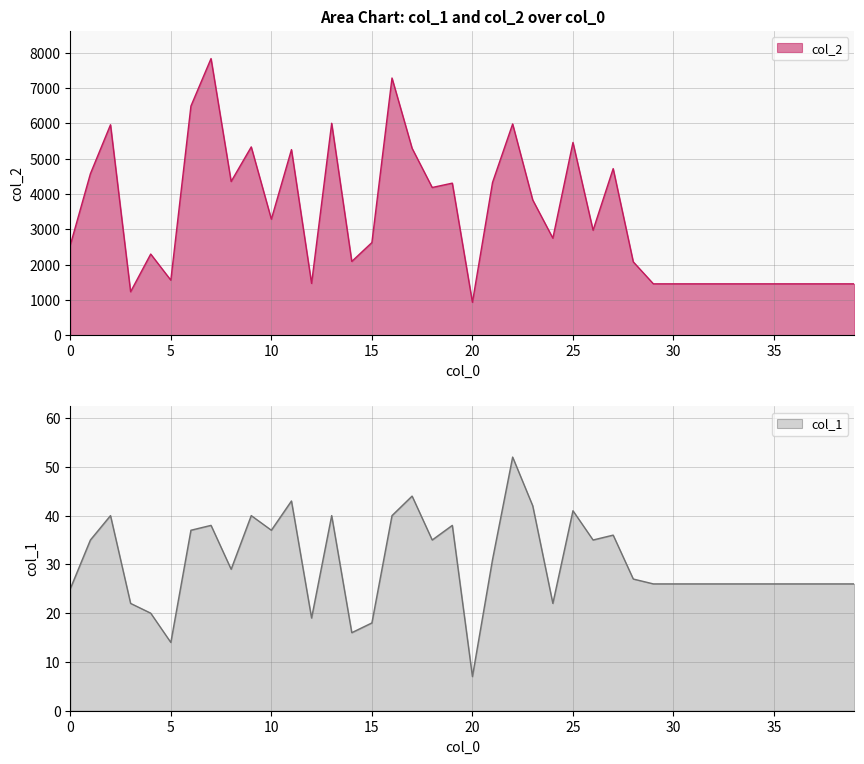

What is the difference between the maximum and second lowest values in the col_2 series?

6600